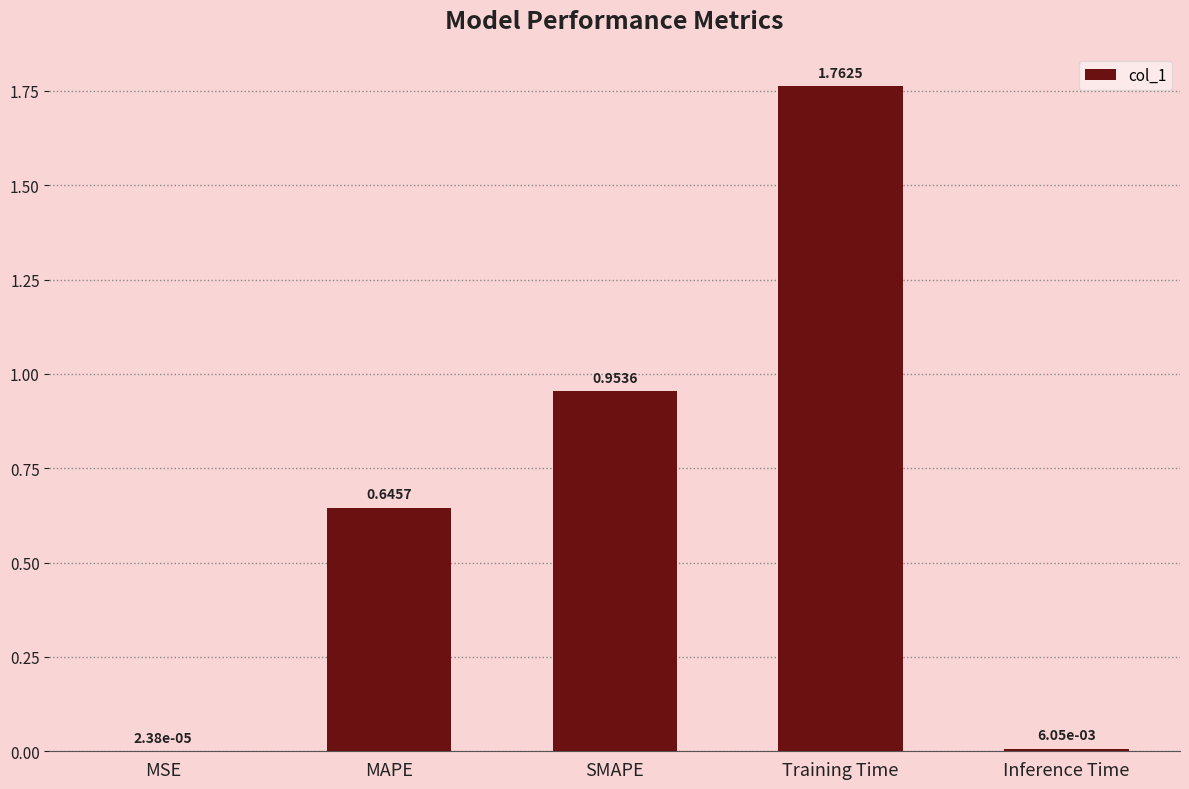

What is the sum of all values?

3.4